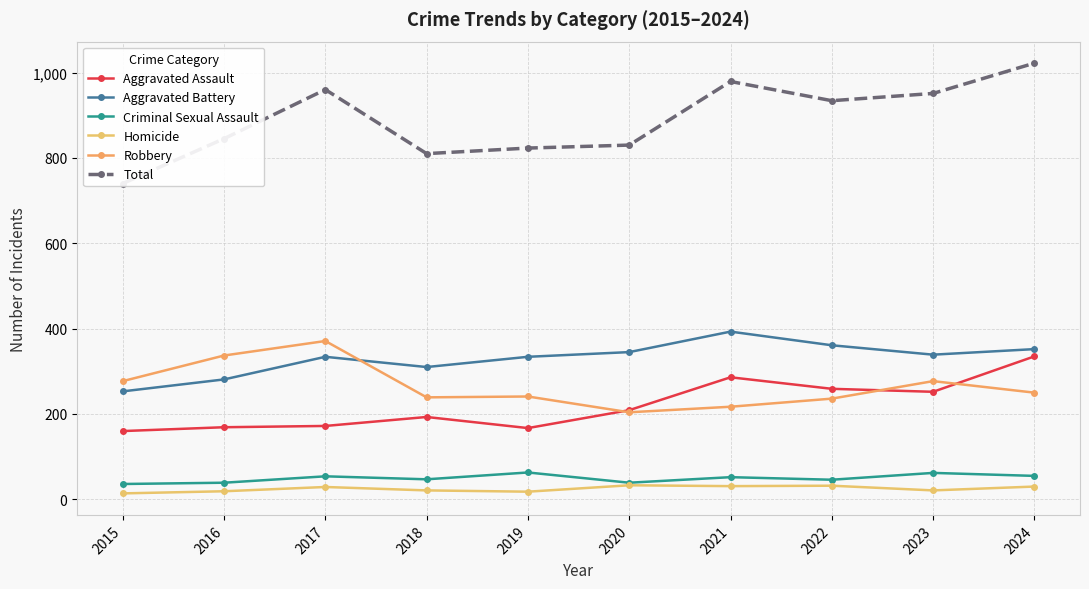

Reading left to right, transcribe all the data shown in this chart.

Aggravated Assault: 2015=160	2016=169	2017=172	2018=193	2019=167	2020=209	2021=286	2022=259	2023=252	2024=335
Aggravated Battery: 2015=253	2016=281	2017=334	2018=310	2019=334	2020=345	2021=393	2022=361	2023=339	2024=352
Criminal Sexual Assault: 2015=36	2016=39	2017=54	2018=47	2019=63	2020=39	2021=52	2022=46	2023=62	2024=55
Homicide: 2015=14	2016=19	2017=29	2018=21	2019=18	2020=33	2021=31	2022=32	2023=21	2024=30
Robbery: 2015=277	2016=337	2017=371	2018=239	2019=241	2020=204	2021=217	2022=236	2023=277	2024=250
Total: 2015=740	2016=845	2017=960	2018=810	2019=823	2020=830	2021=979	2022=934	2023=951	2024=1022